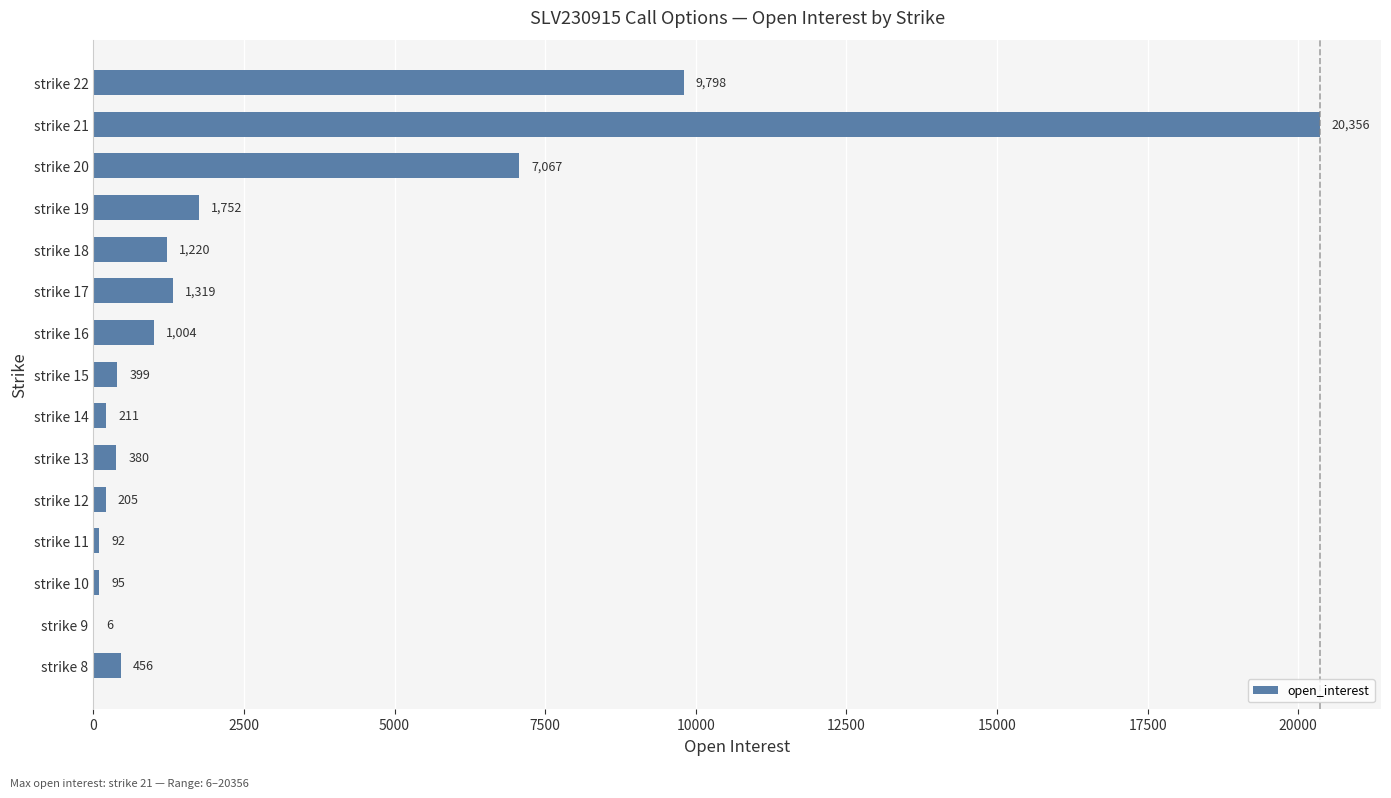

The value at strike 18 is 1220. True or false?

True